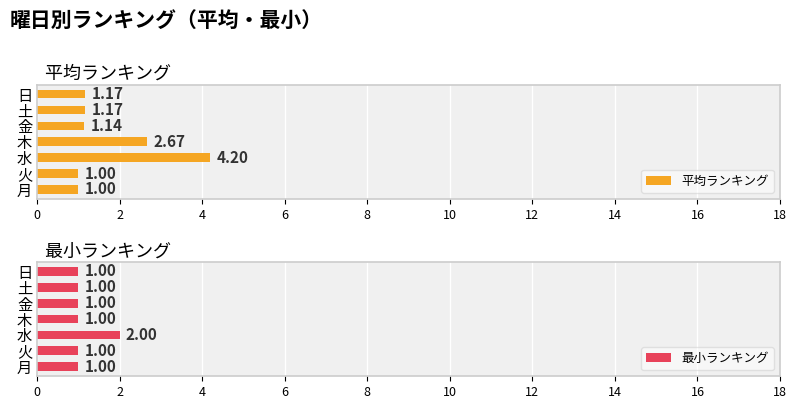

What is the greatest value displayed?

4.2